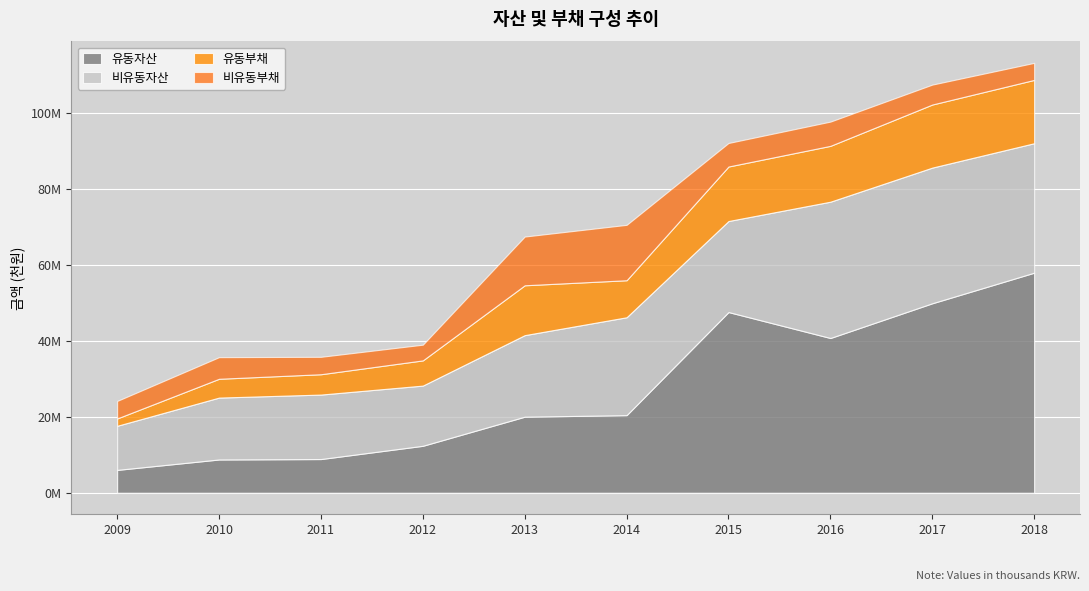

What is the value of the 비유동자산 point at the 4th from the left?

15833957